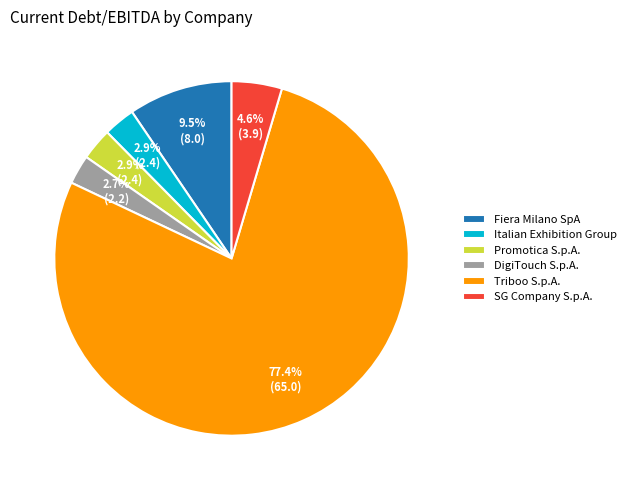

How much of the chart is everything except Promotica S.p.A.?

97.1%